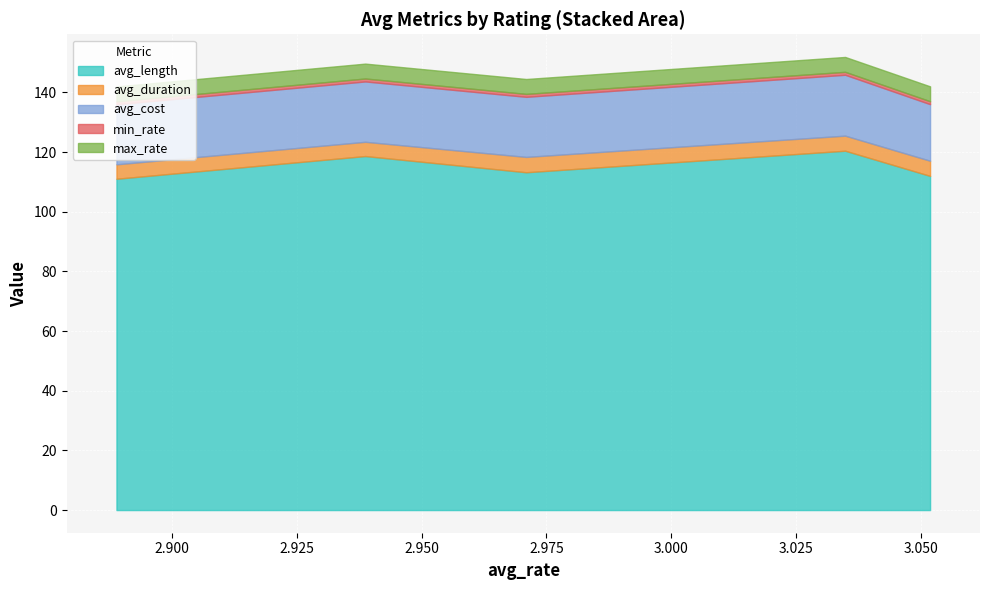

True or false: min_rate and avg_cost intersect in this chart.

False